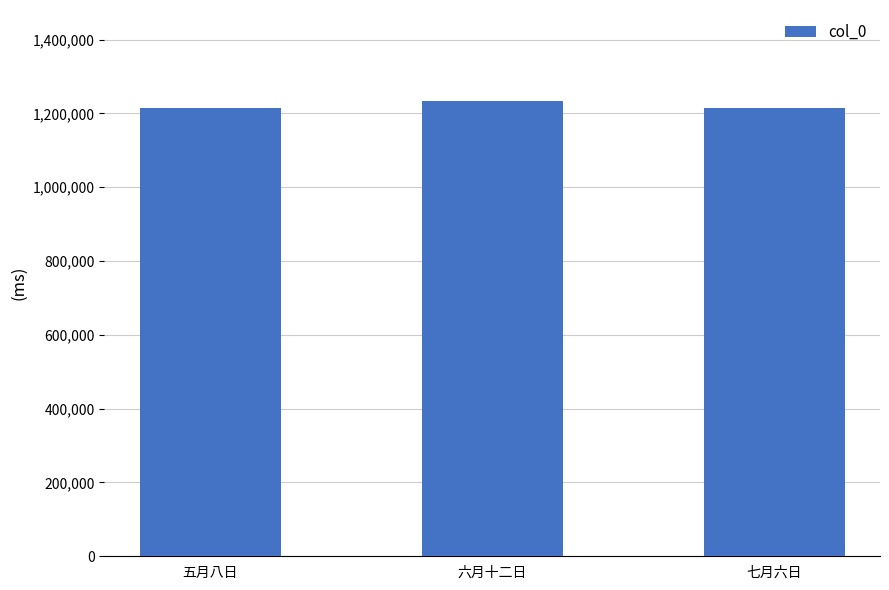

What is the value of the 2nd bar from the left?

1233607